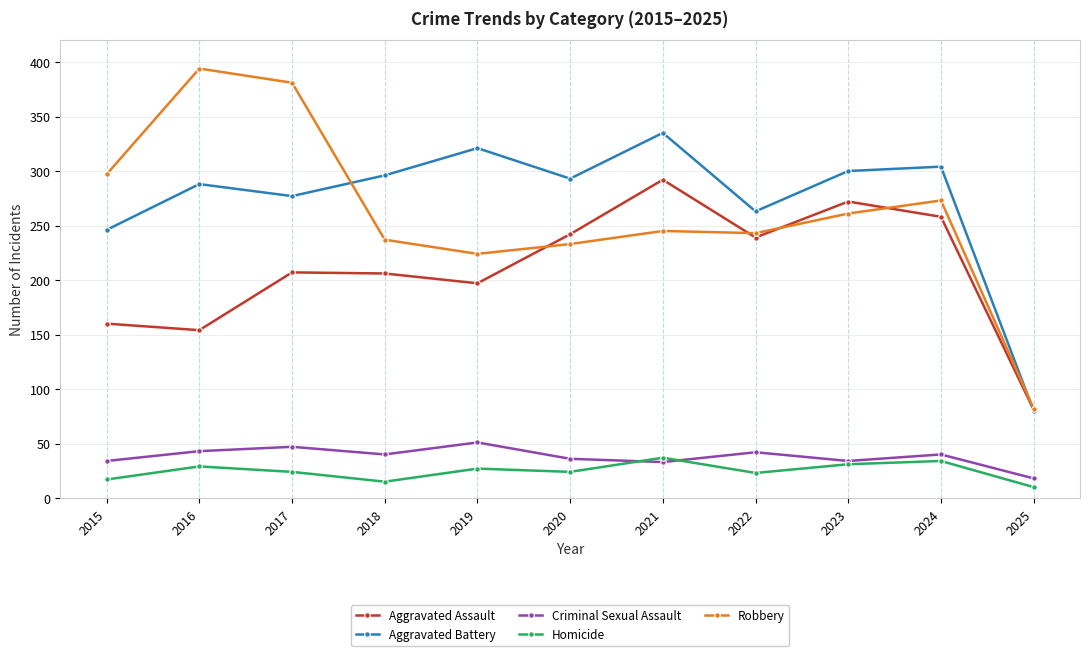

At which label does Aggravated Battery reach its peak?

2021